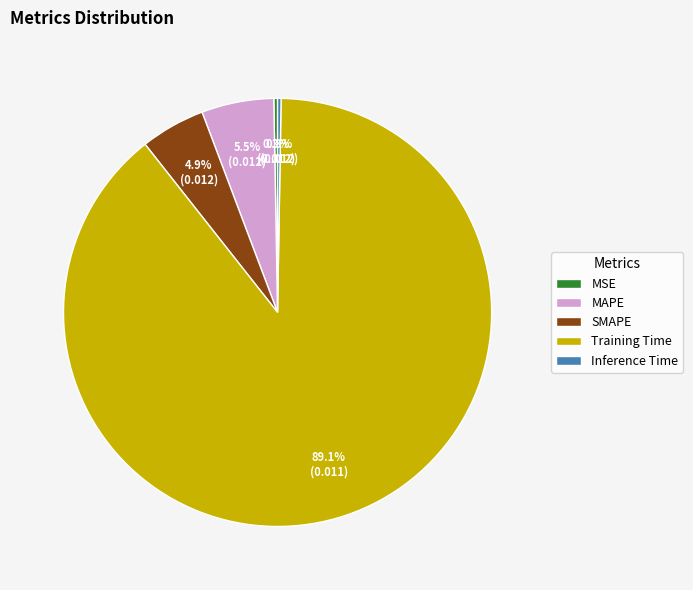

Does MAPE represent more than half of the total?

No